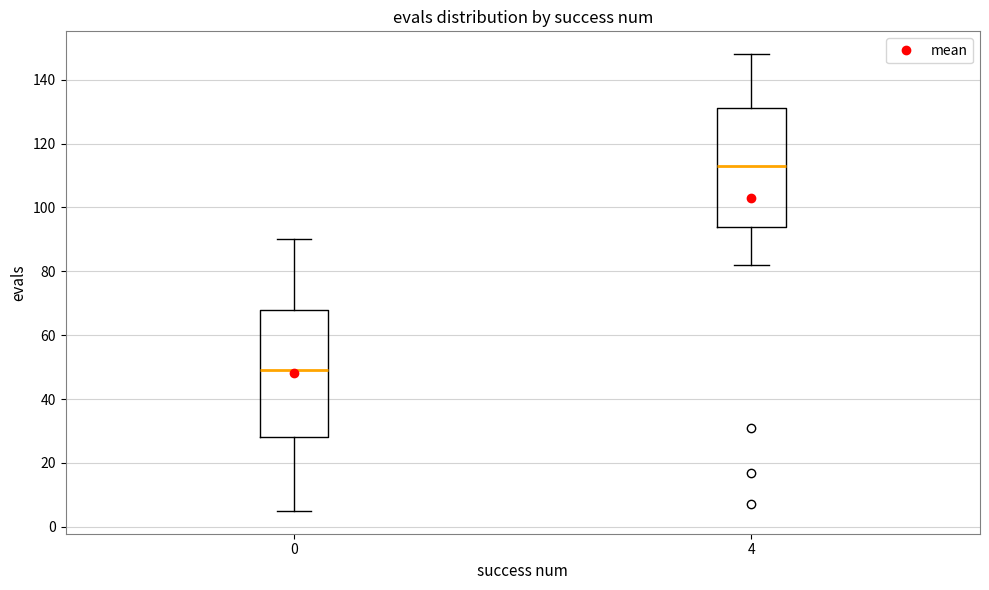

Which box is the tallest, from its lower edge to its upper edge?

0